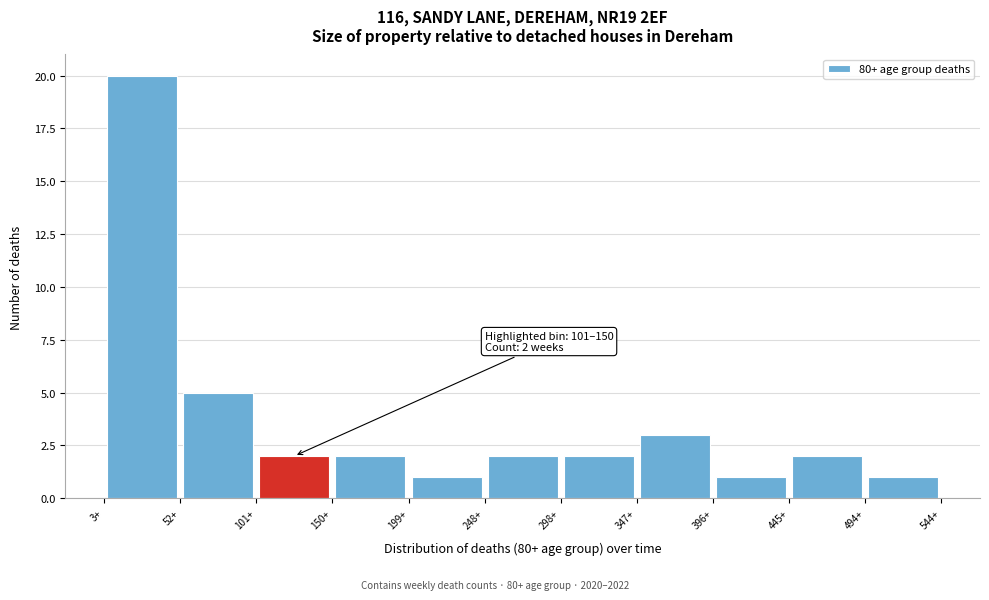

Over which range of the x-axis is the bar tallest?

5 to 50